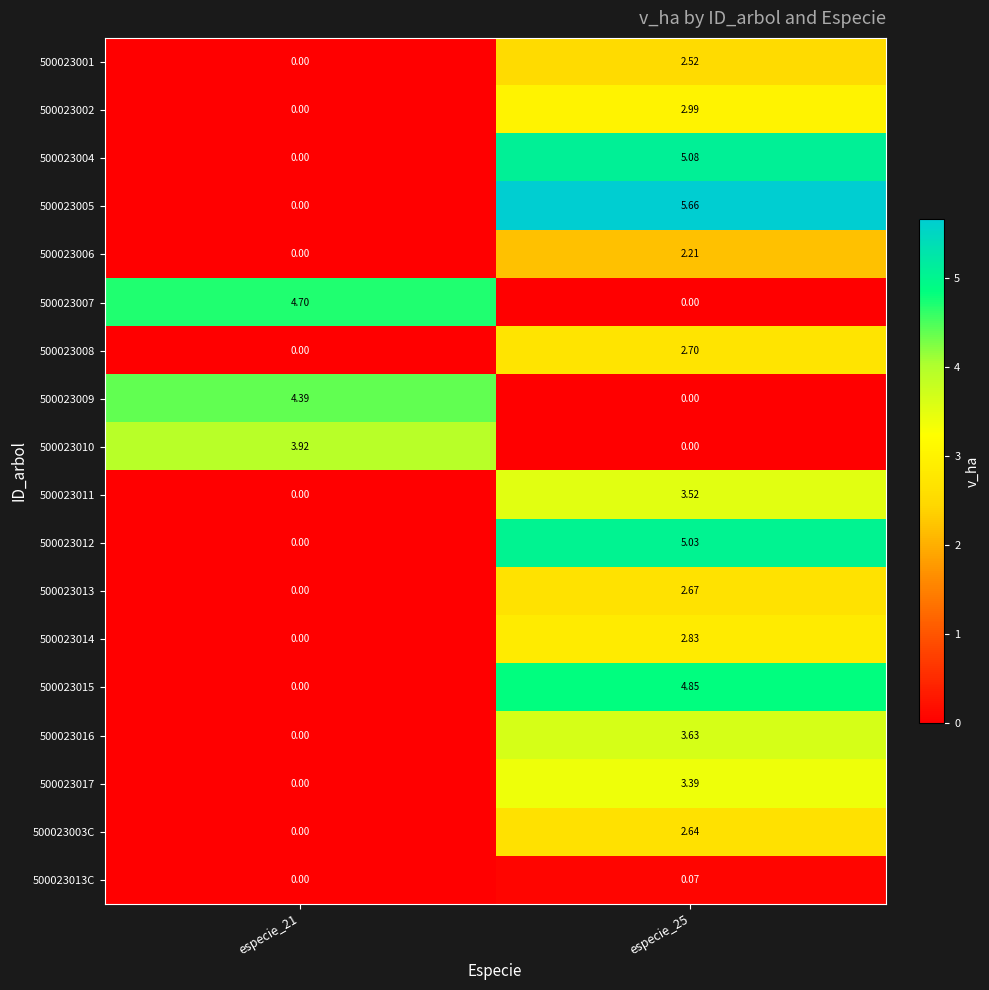

Is the value of 500023003C at especie_21 greater than the value of 500023013 at especie_25?

No